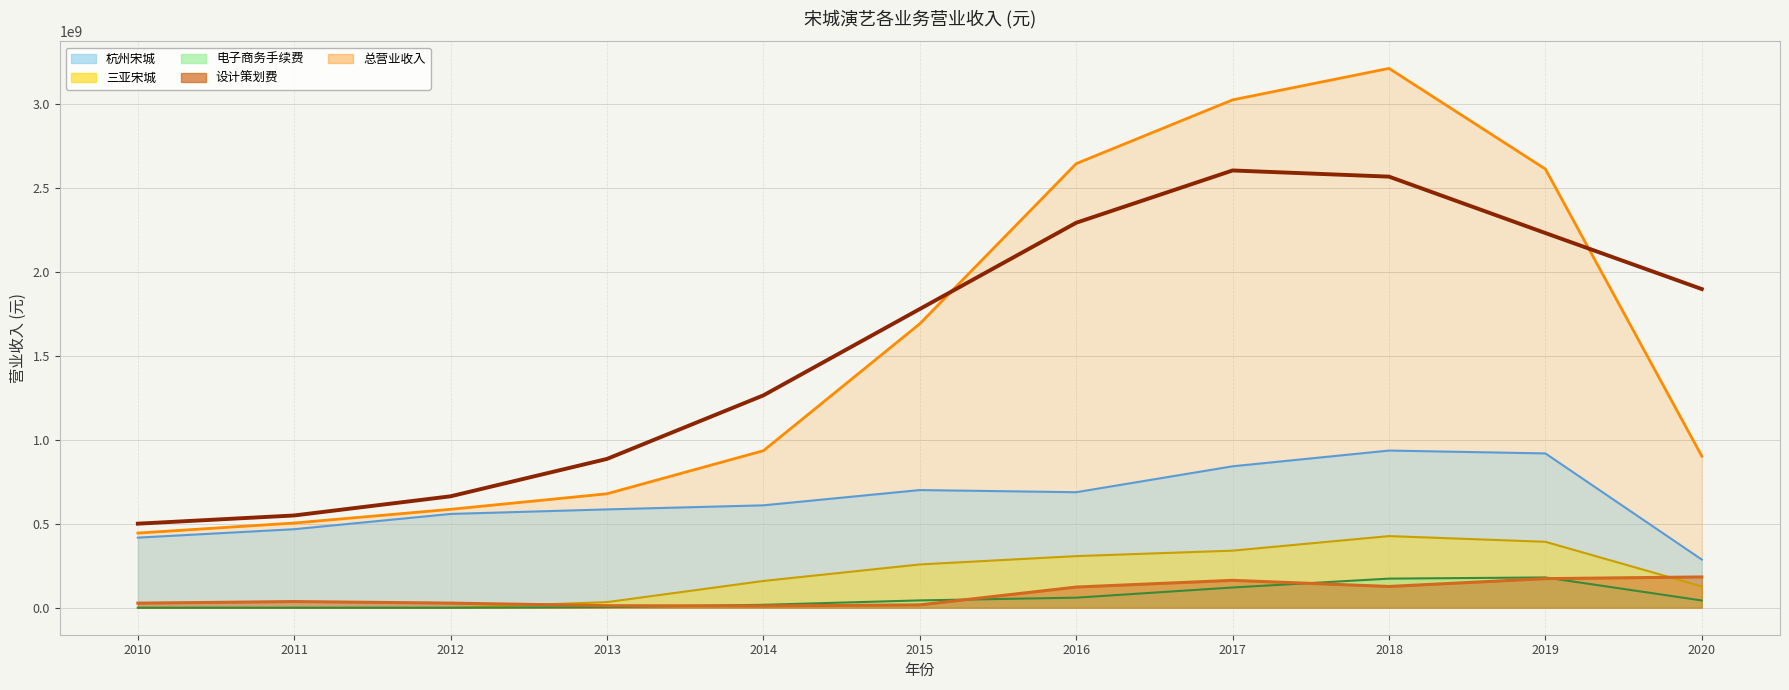

The value of 设计策划费 at 2016 is 123204706.7. True or false?

True